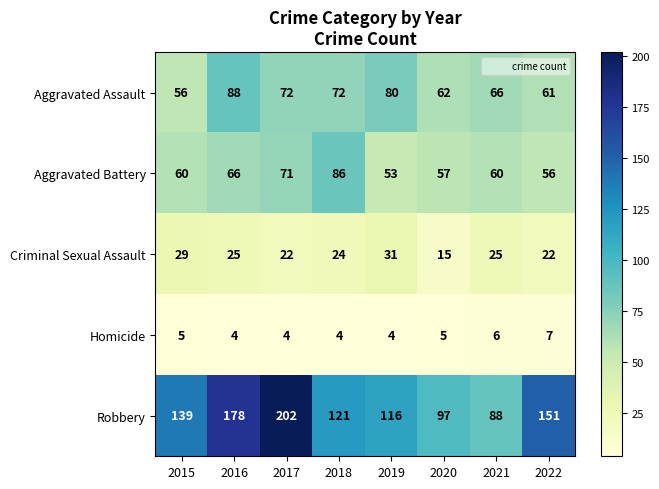

What is the sum of all Criminal Sexual Assault values?

193